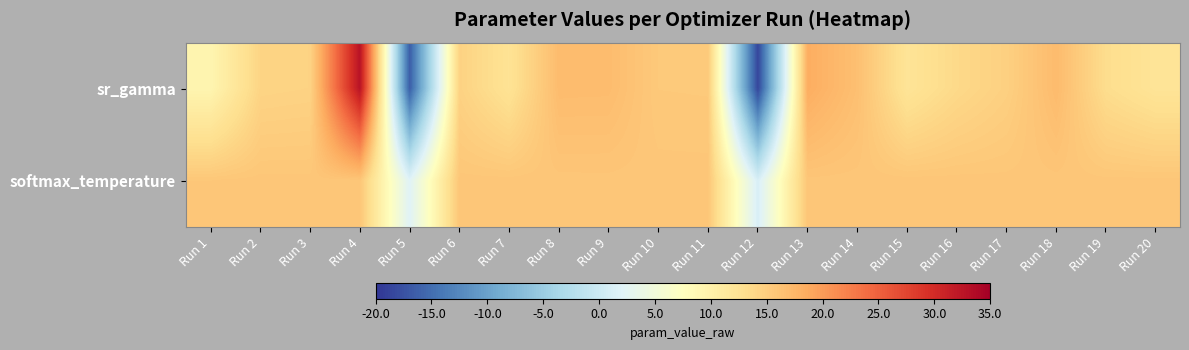

At which category is the sum across all series the highest?

Run 4